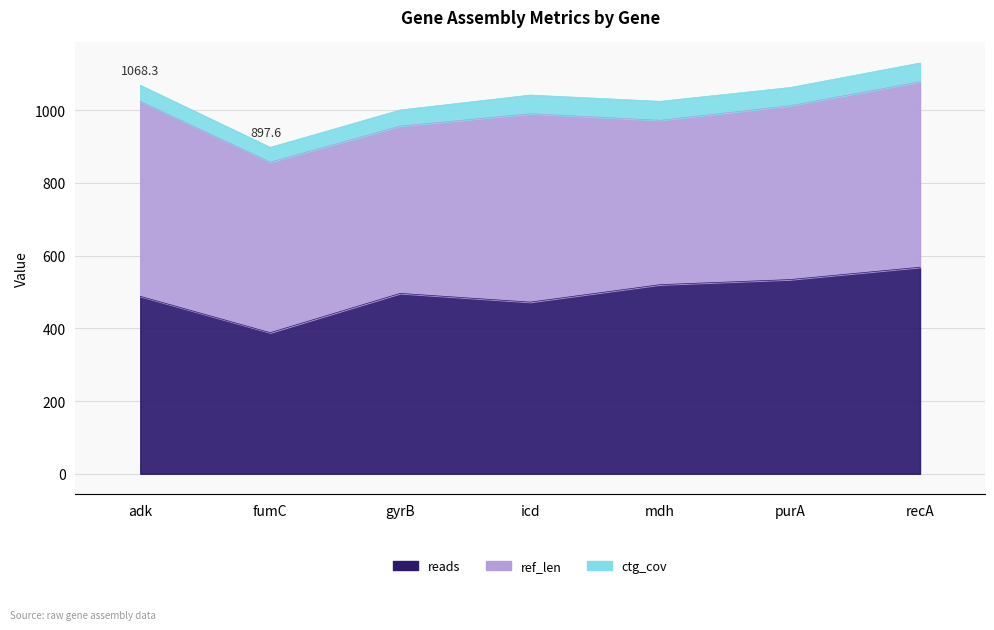

True or false: ctg_cov and ref_len cross at least once.

False